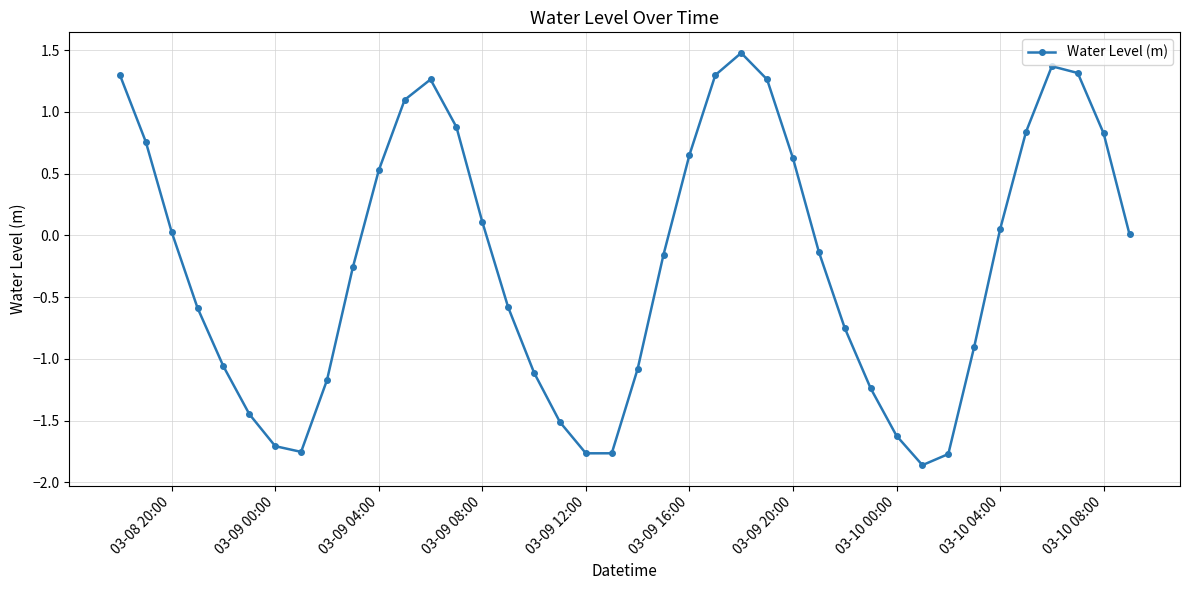

What is the difference between the maximum and minimum values?

3.3